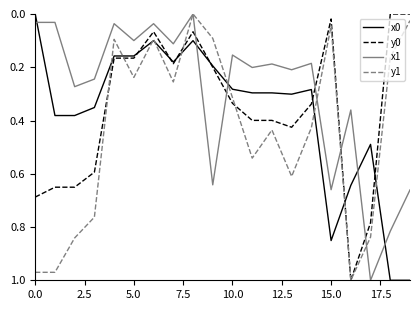

Which series has the largest total across all categories?

y1